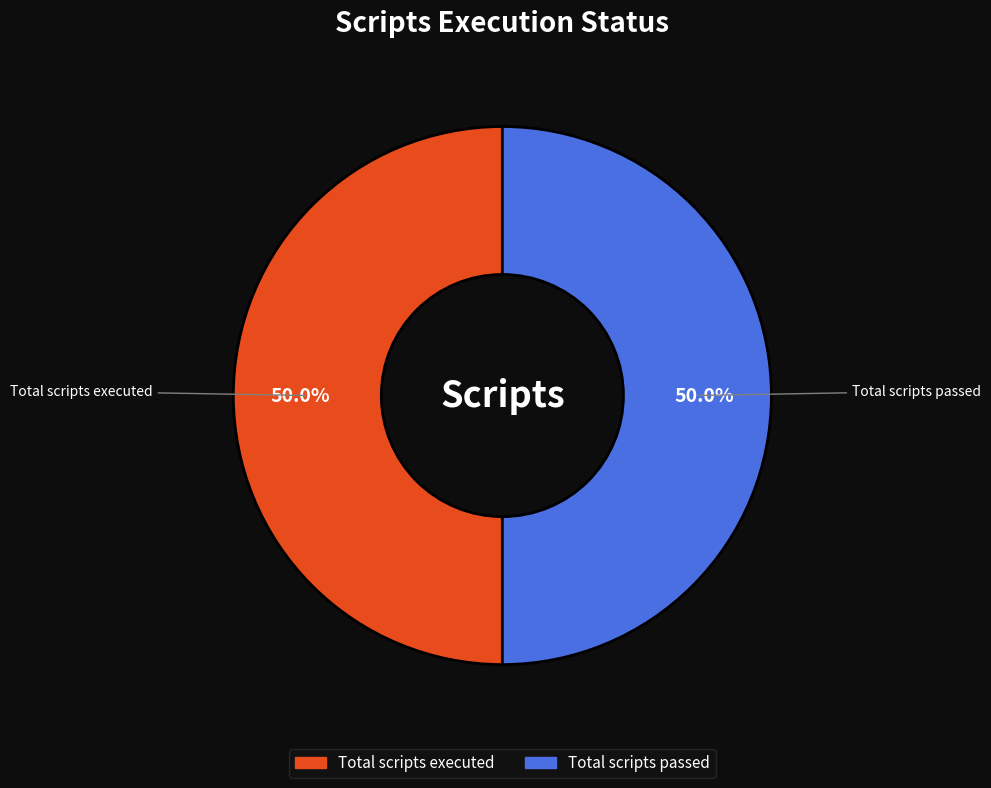

How many slices are in this pie chart?

2